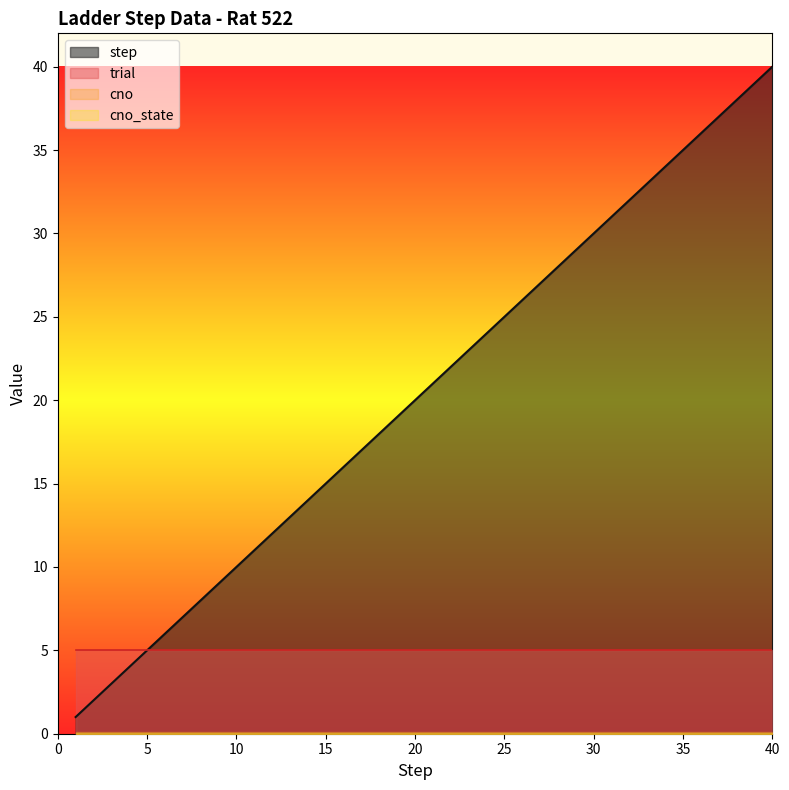

True or false: cno has more than 0 interior local peaks.

False